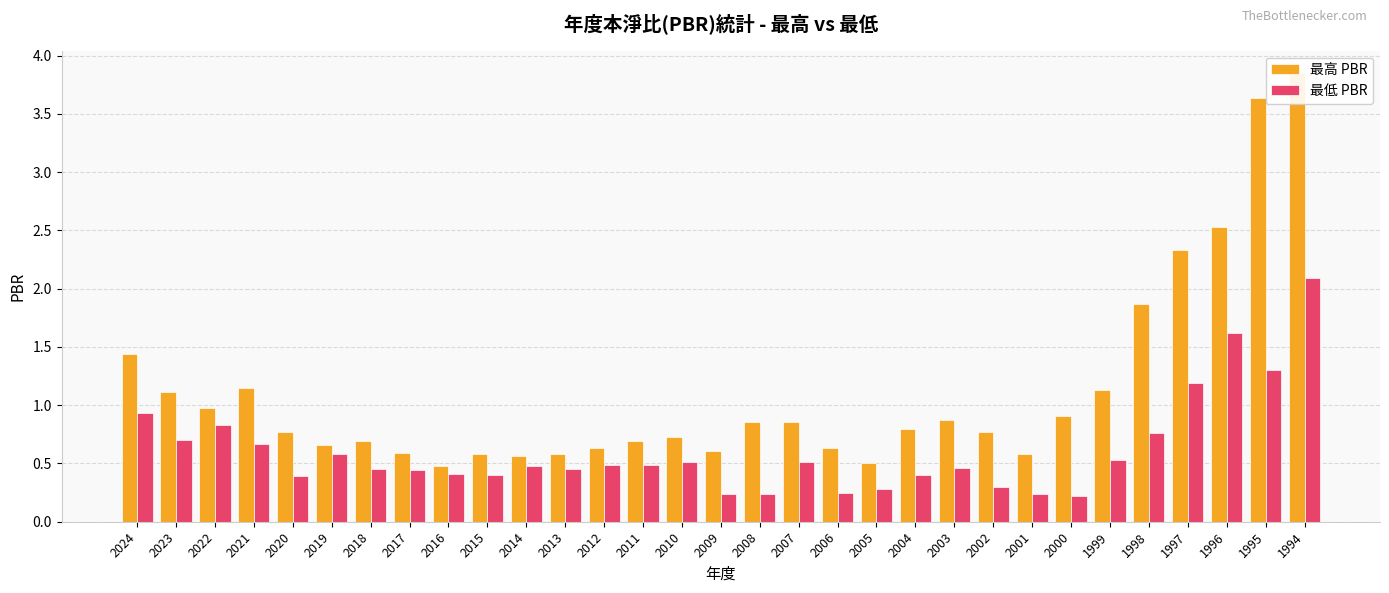

At which category does the chart reach its peak across all series?

1994